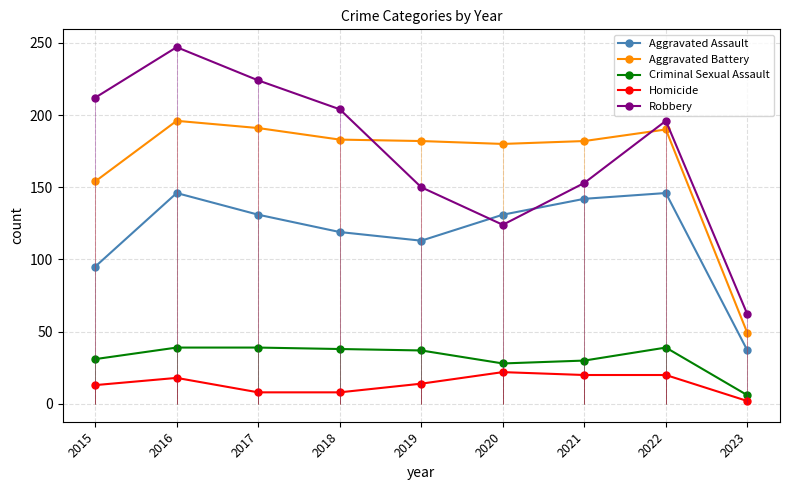

Is this an area chart (filled region under the line)?

No